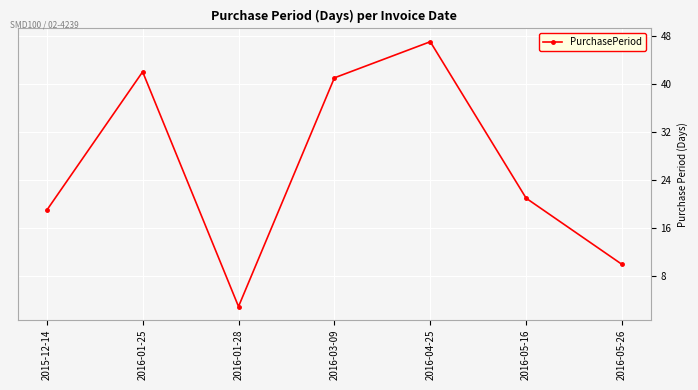

Count the number of data series in this chart.

1